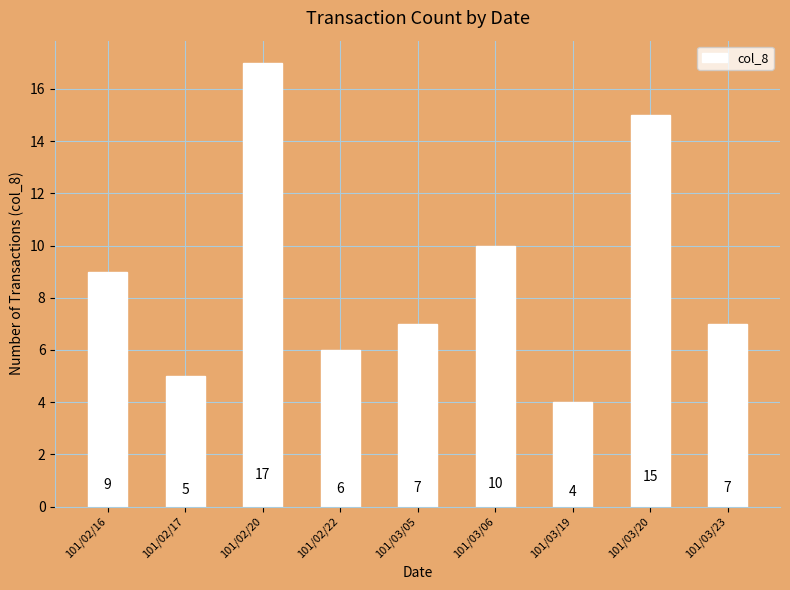

Which has a higher value, 101/03/06 or 101/03/05?

101/03/06